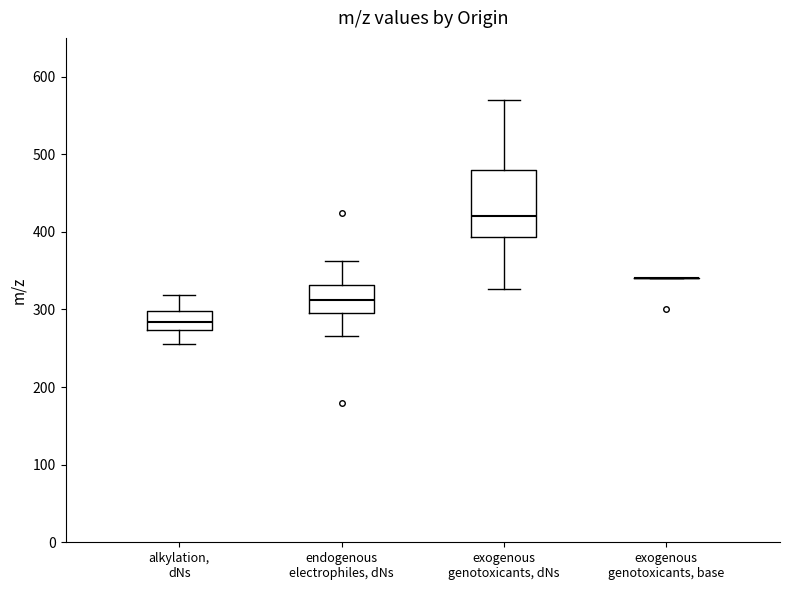

Reading left to right, transcribe this box plot: for each box, give where its median line is, the range the box spans, and where its two whiskers end, as read against the y-axis. The values are not printed on the chart, so give them approximately, as read against the axis.

alkylation, dNs: median 280, box 270 to 300, whiskers 260 to 320
endogenous electrophiles, dNs: median 310, box 300 to 330, whiskers 270 to 360
exogenous genotoxicants, dNs: median 420, box 390 to 480, whiskers 330 to 570
exogenous genotoxicants, base: box collapsed to a line at 340, whiskers 340 to 340